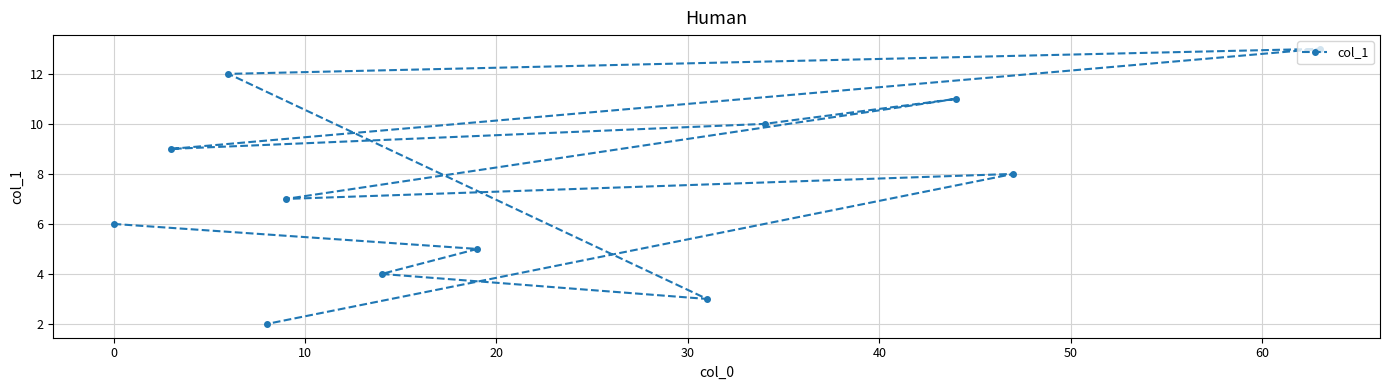

What is the difference between the second highest and second lowest values?

9